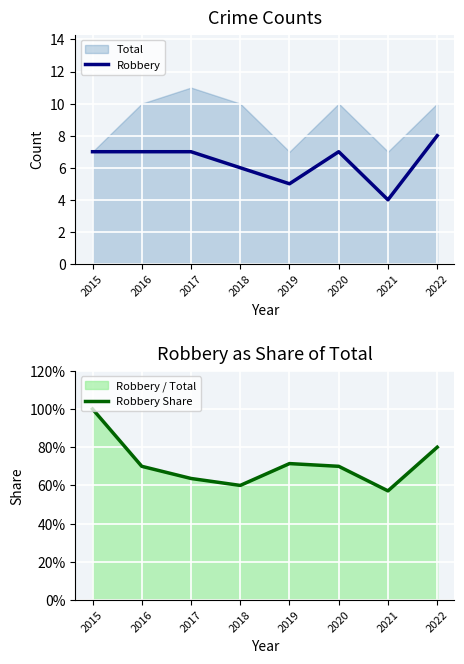

At which category is the sum across all series the highest?

2022